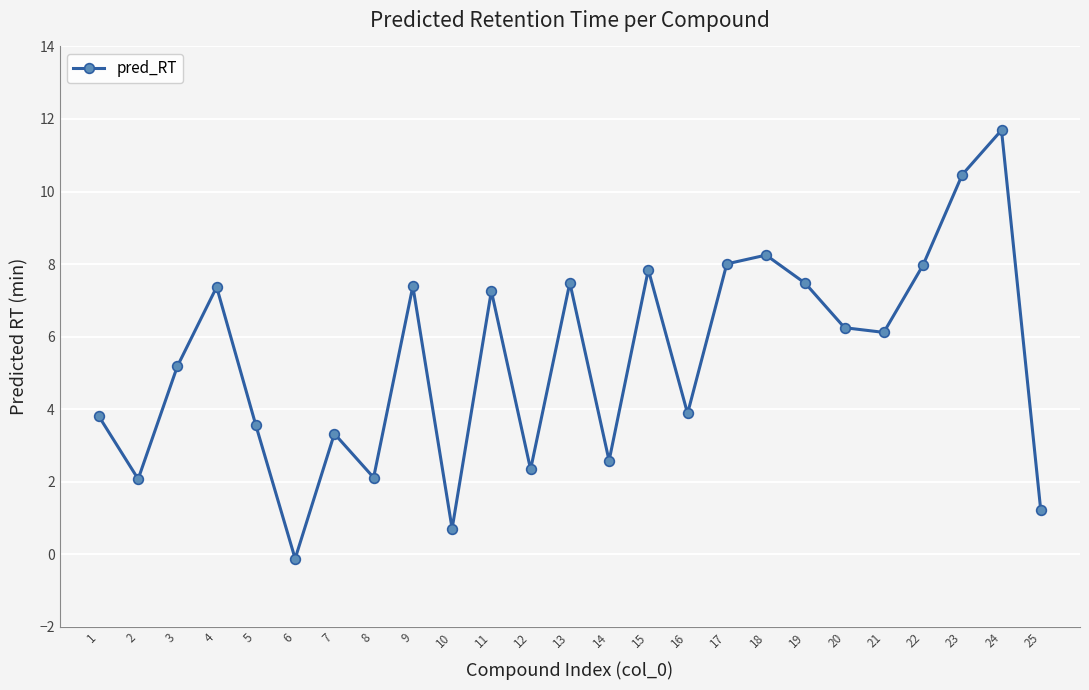

Where does the data first go above 6?

4